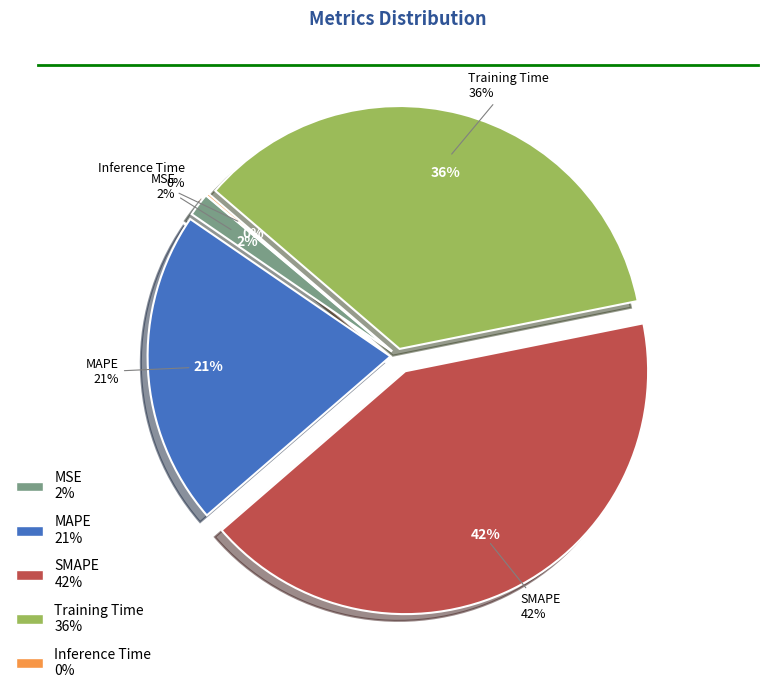

Is it true that Inference Time is 0% of the pie?

True